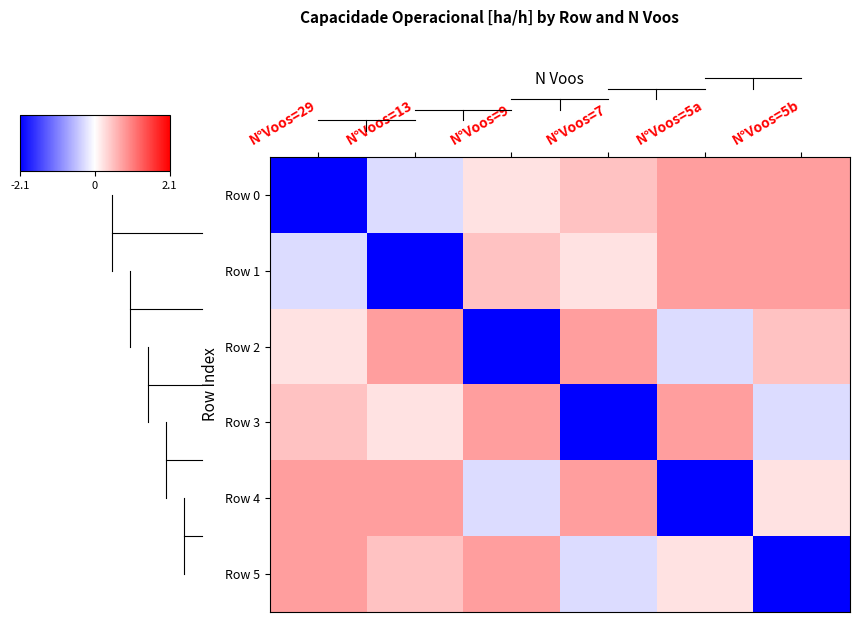

Between N°Voos=5a and N°Voos=29, which is larger?

N°Voos=5a